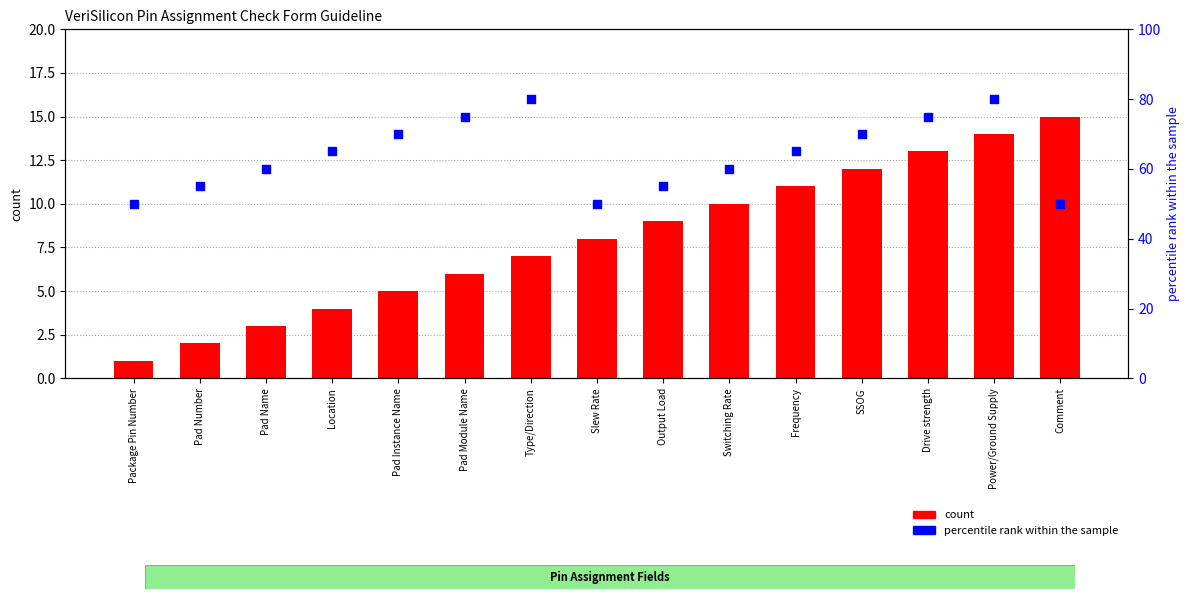

Which series has the largest Y range (max minus min)?

percentile rank within the sample